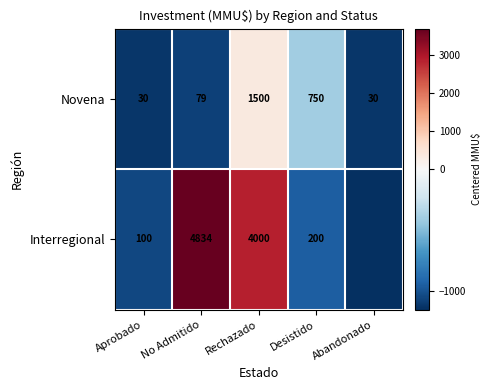

Between Aprobado and Abandonado, which is larger?

Aprobado